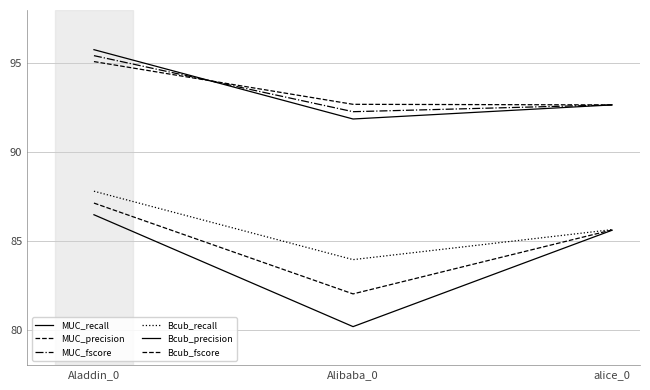

What is the total value across all series at alice_0?

534.8